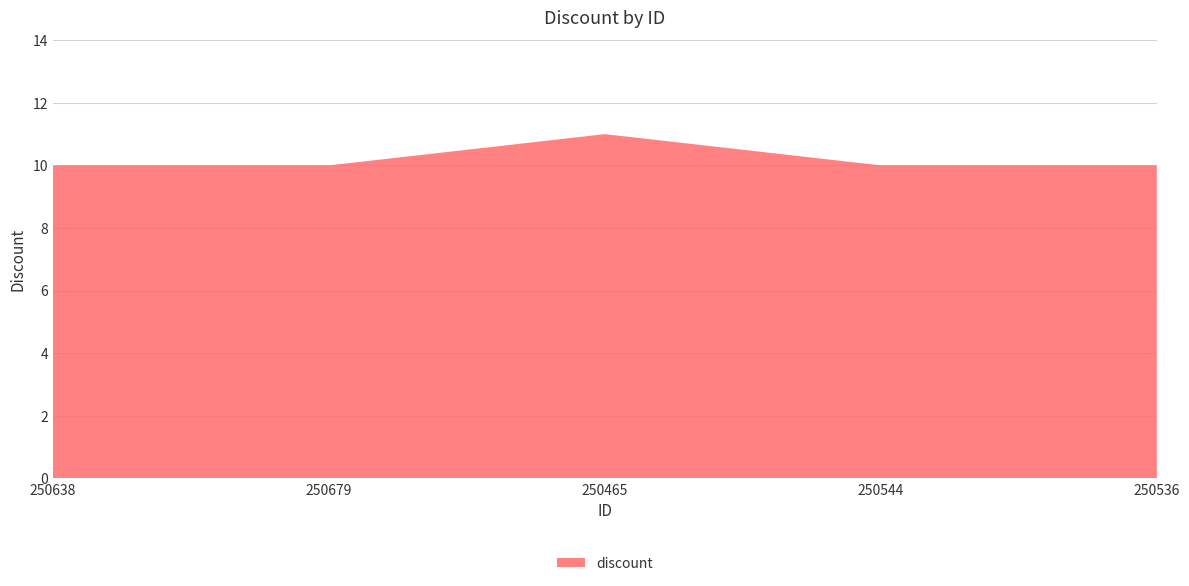

Reading left to right, transcribe all the data shown in this chart.

250638=10	250679=10	250465=11	250544=10	250536=10